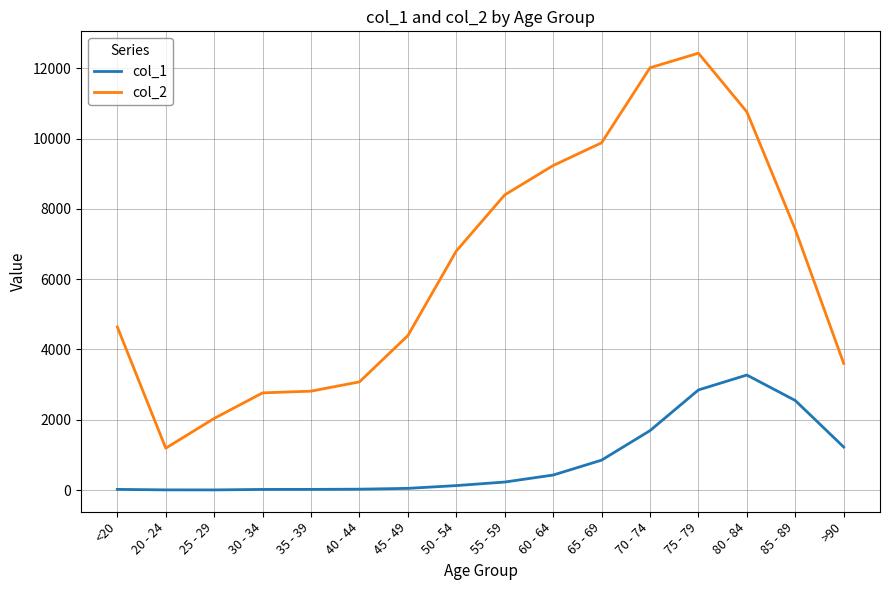

What is the difference between the maximum and minimum values in the col_1 series?

3270